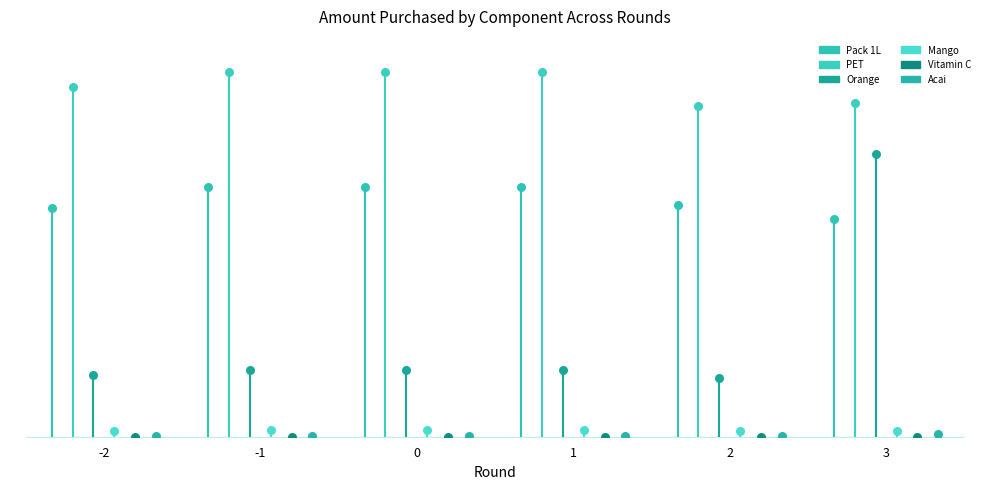

Which series has the widest spread of Y values?

Orange